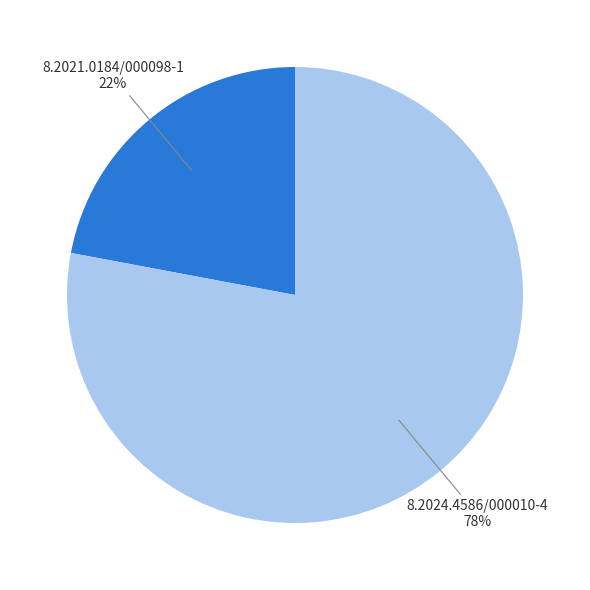

To the nearest percent, what is the difference between the largest and smallest slice percentages?

56%